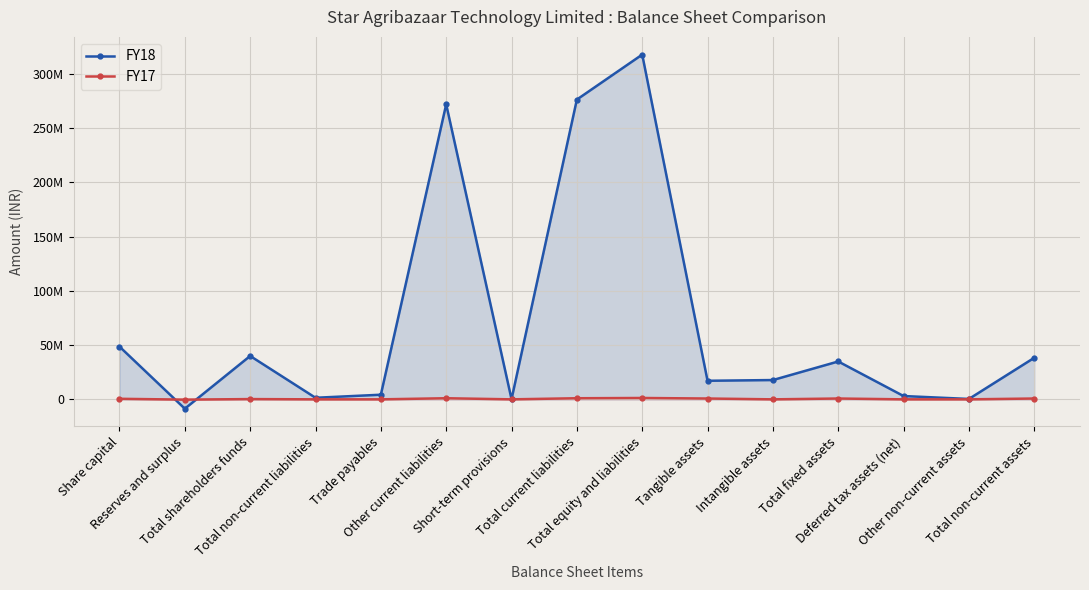

How many lines are shown in the chart?

2